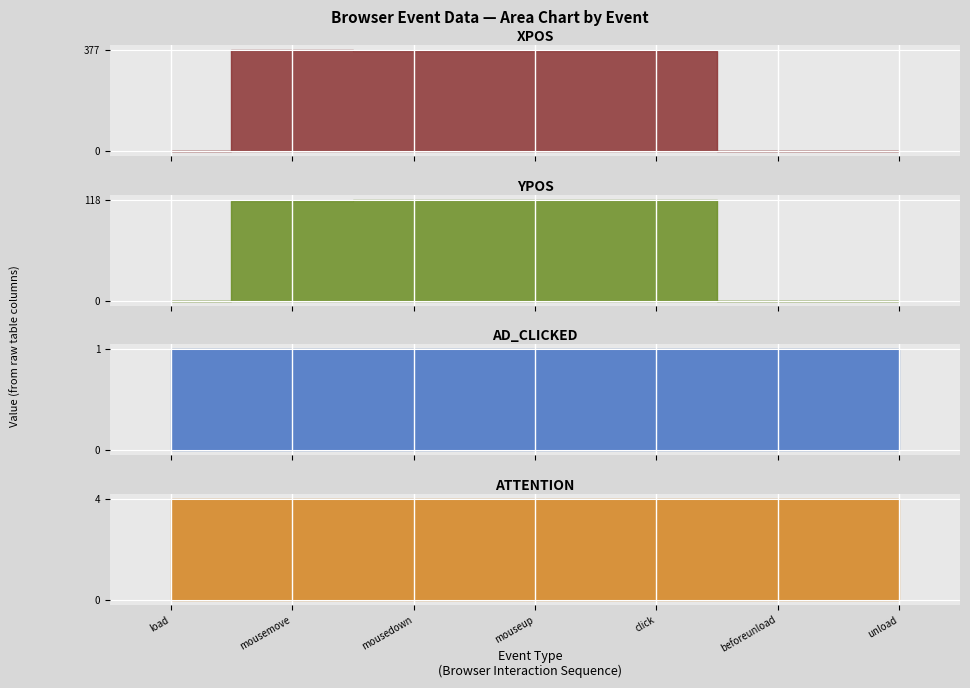

At load, list the series in order from smallest to largest.

xpos, ypos, ad_clicked, attention